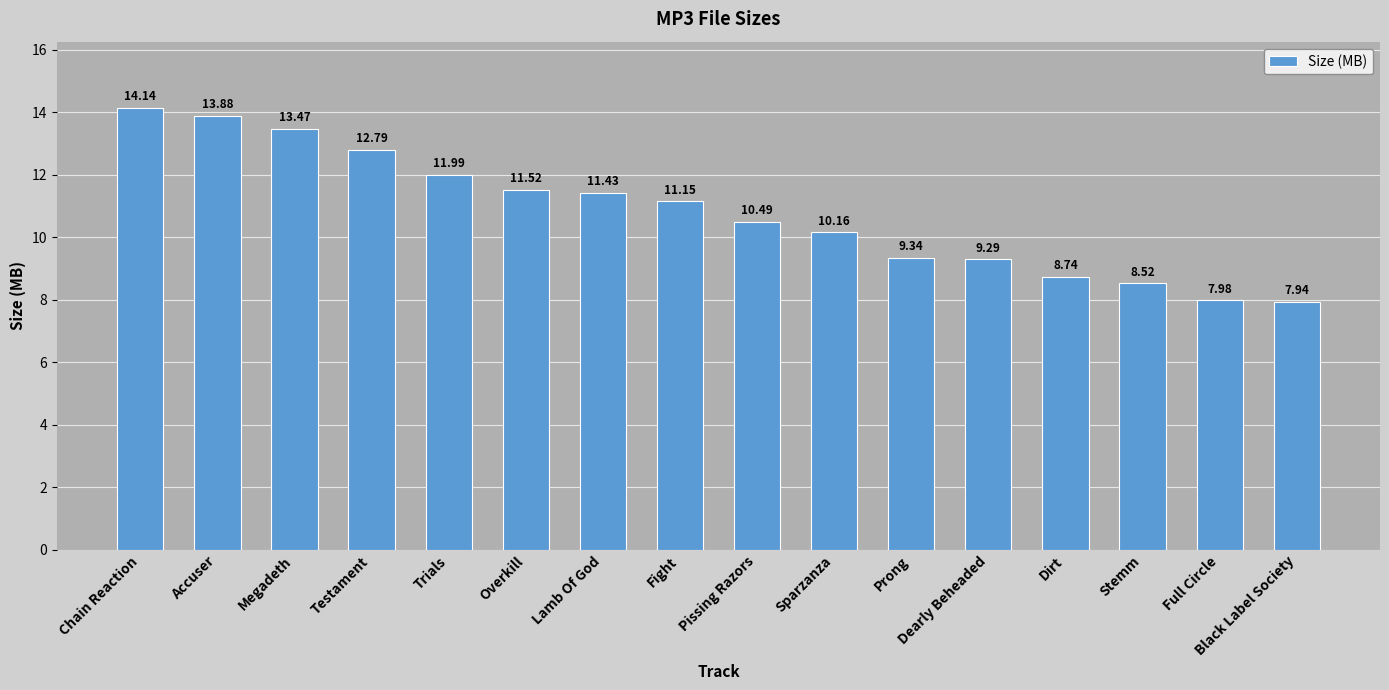

What is the value of the 8th bar from the left?

11.2